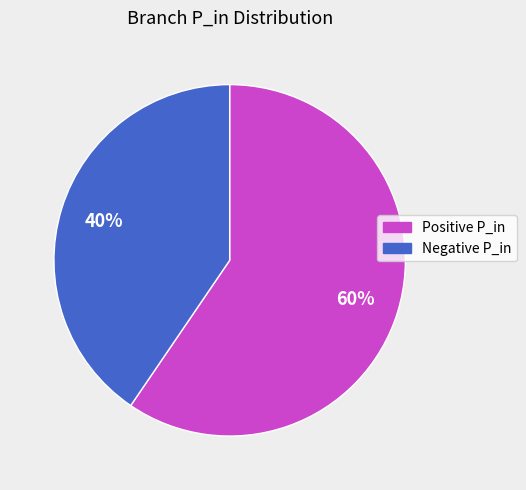

To the nearest percent, what is the average slice percentage?

50%